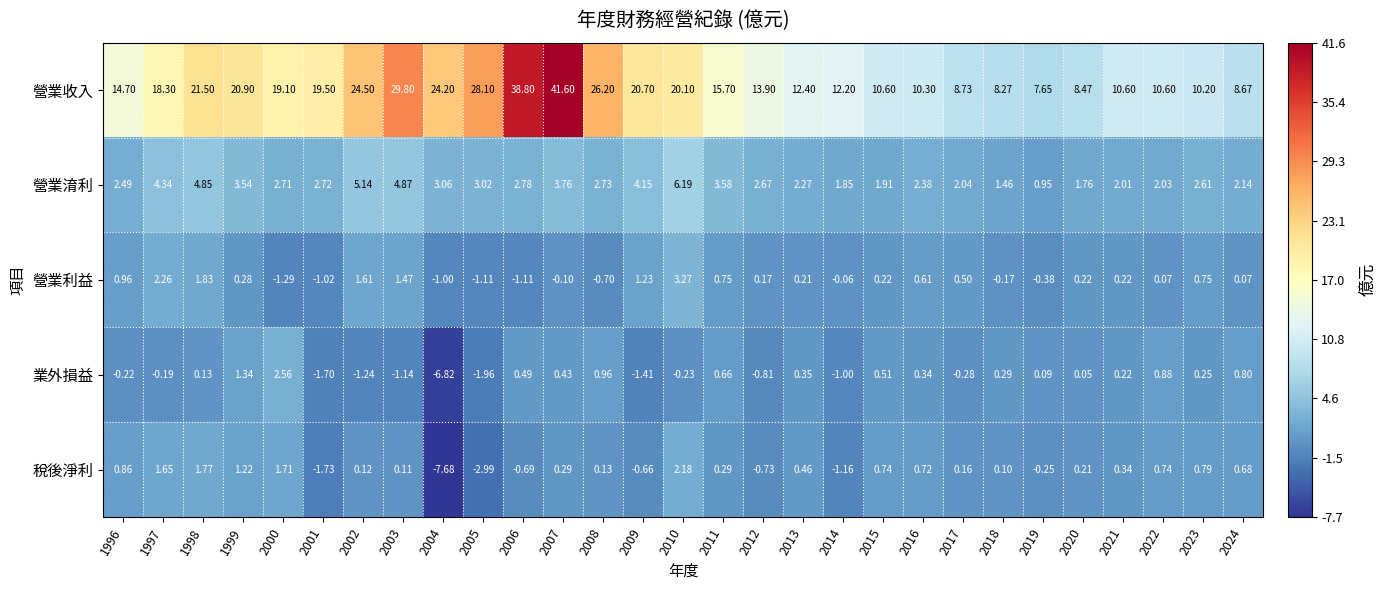

Rank the series by their maximum value, from highest to lowest.

營業收入, 營業淯利, 營業利益, 業外損益, 稅後淨利